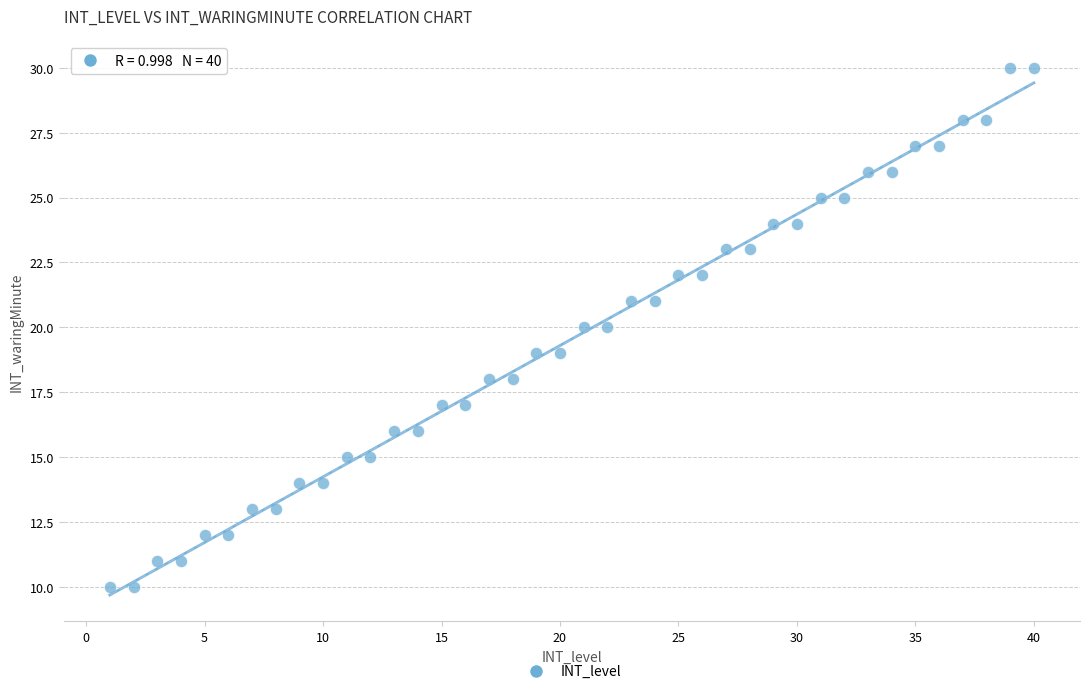

What is the range of X values (max minus min)?

39